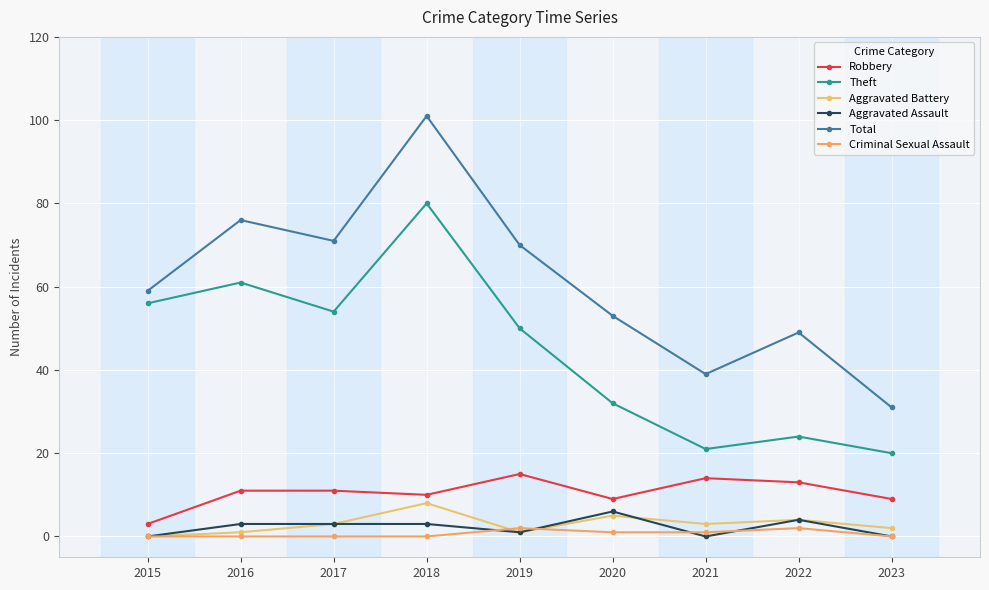

Reading left to right, what are all the values shown in this chart?

Robbery: 2015=3	2016=11	2017=11	2018=10	2019=15	2020=9	2021=14	2022=13	2023=9
Theft: 2015=56	2016=61	2017=54	2018=80	2019=50	2020=32	2021=21	2022=24	2023=20
Aggravated Battery: 2015=0	2016=1	2017=3	2018=8	2019=1	2020=5	2021=3	2022=4	2023=2
Aggravated Assault: 2015=0	2016=3	2017=3	2018=3	2019=1	2020=6	2021=0	2022=4	2023=0
Total: 2015=59	2016=76	2017=71	2018=101	2019=70	2020=53	2021=39	2022=49	2023=31
Criminal Sexual Assault: 2015=0	2016=0	2017=0	2018=0	2019=2	2020=1	2021=1	2022=2	2023=0